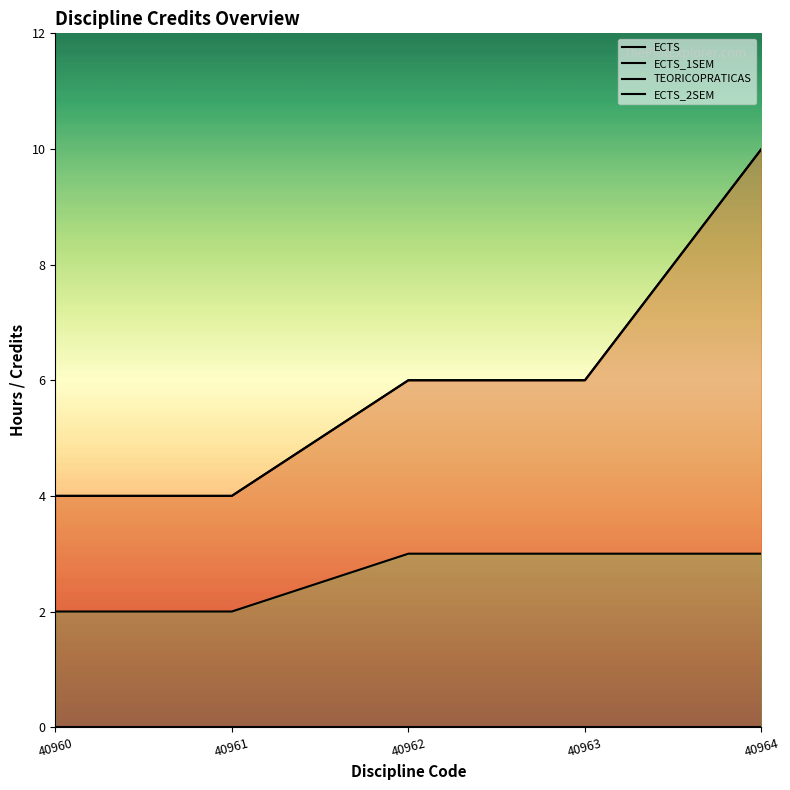

Rank the series at 40964 from highest to lowest value.

ECTS, ECTS_1SEM, TEORICOPRATICAS, ECTS_2SEM